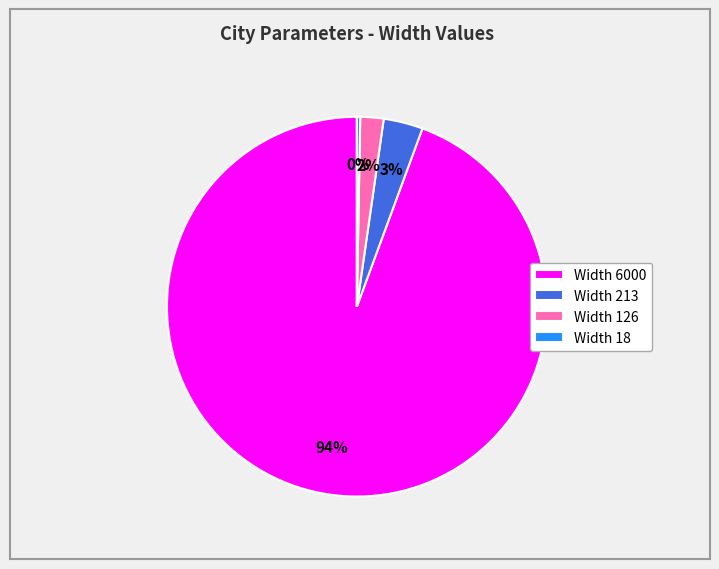

To the nearest percent, what percentage of the pie is Width 126?

2%